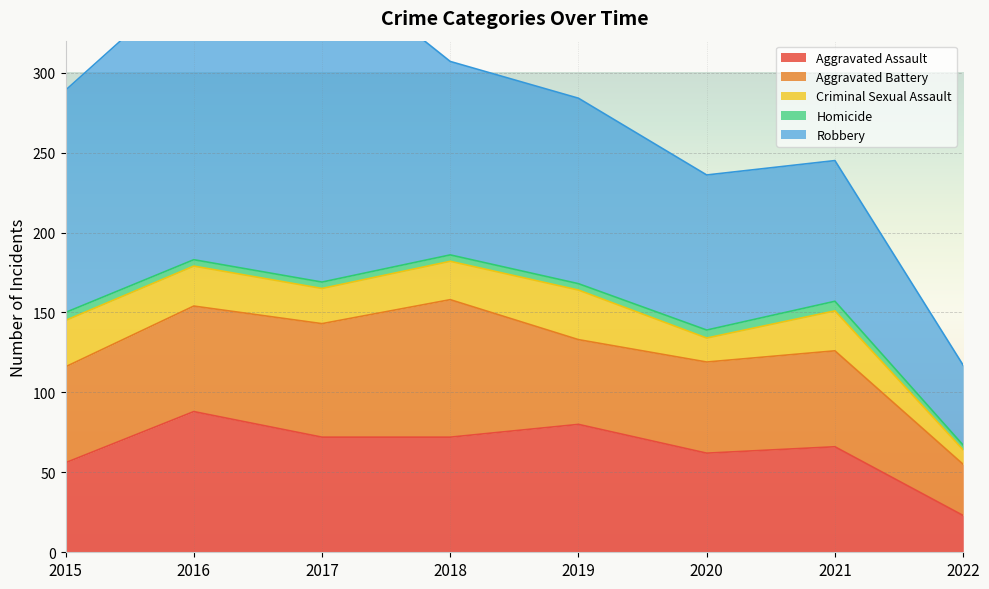

The value of Aggravated Battery at 2022 is 32. True or false?

True